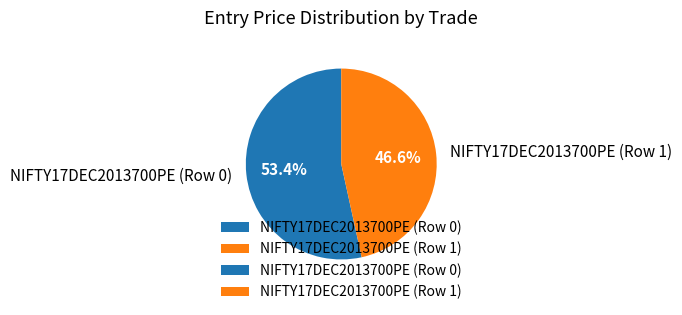

Which category has the biggest portion of the pie?

NIFTY17DEC2013700PE (Row 0)